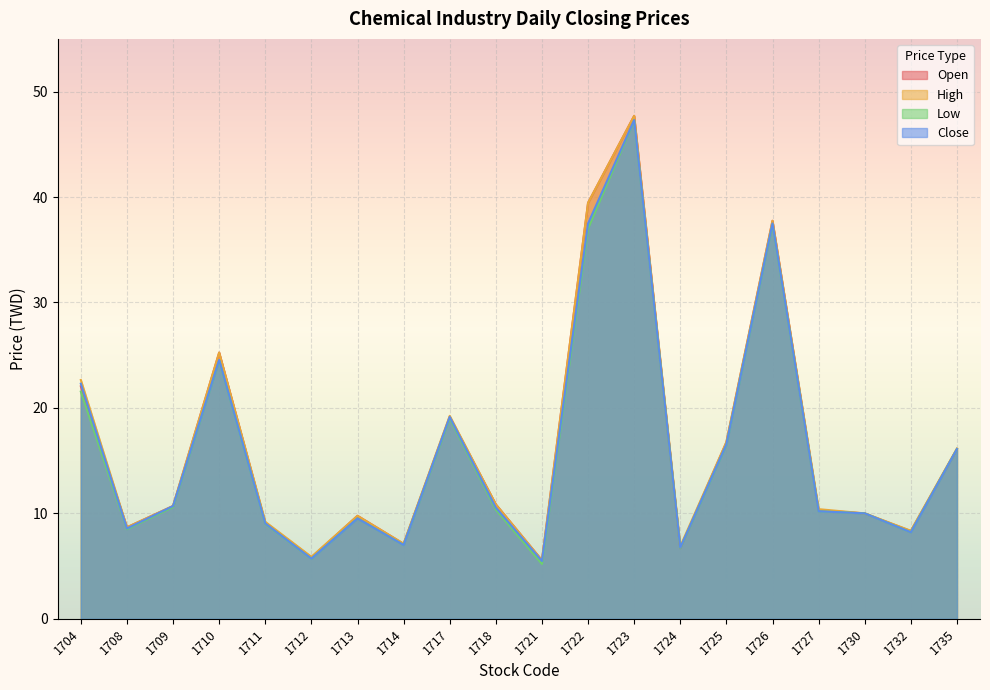

True or false: Low and Open intersect in this chart.

False